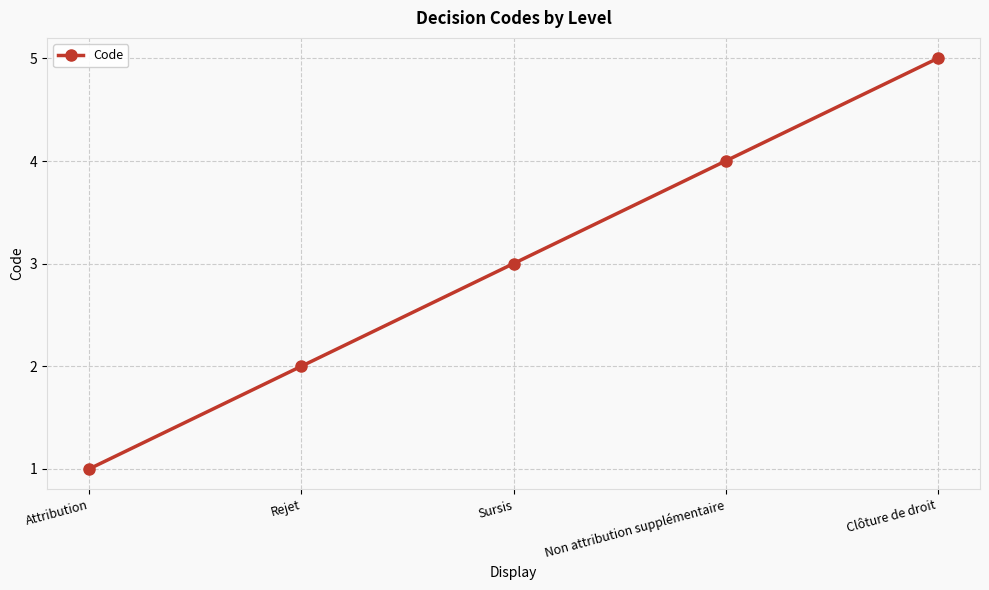

Reading right to left, transcribe all the data shown in this chart.

Clôture de droit=5	Non attribution supplémentaire=4	Sursis=3	Rejet=2	Attribution=1